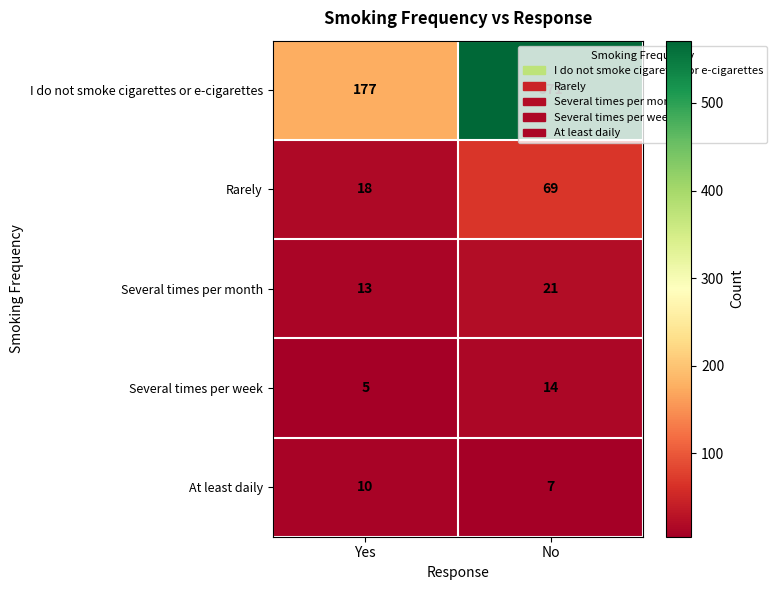

The Several times per week series shows 8 at Yes. True or false?

False